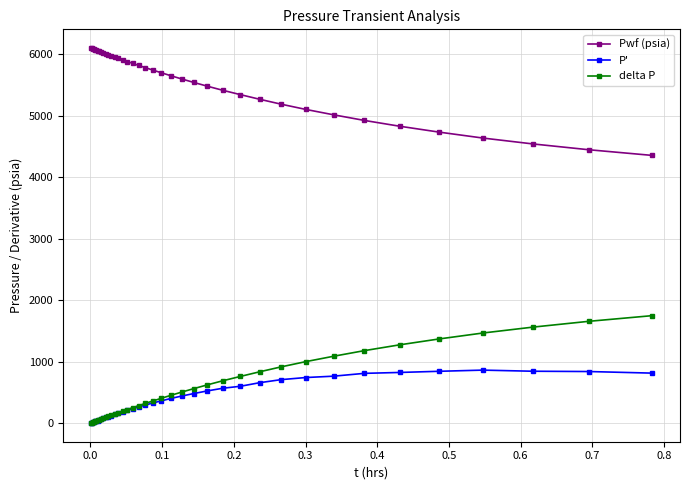

True or false: P' and Pwf (psia) cross at least once.

False